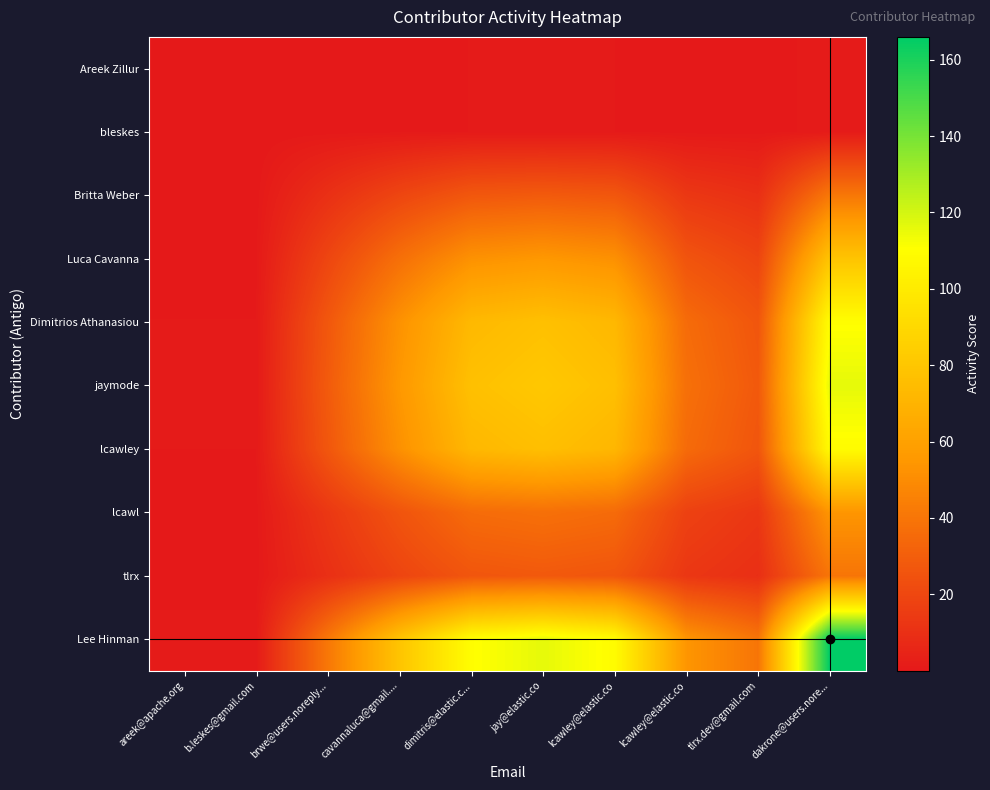

Reading left to right, list all the values displayed in this chart.

Areek Zillur: areek@apache.org=0.0	b.leskes@gmail.com=0.0	brwe@users.noreply...=0.2	cavannaluca@gmail....=0.5	dimitris@elastic.c...=0.7	jay@elastic.co=0.7	lcawley@elastic.co=0.7	lcawley@elastic.co=0.3	tlrx.dev@gmail.com=0.2	dakrone@users.nore...=1.0
bleskes: areek@apache.org=0.0	b.leskes@gmail.com=0.0	brwe@users.noreply...=0.2	cavannaluca@gmail....=0.5	dimitris@elastic.c...=0.7	jay@elastic.co=0.7	lcawley@elastic.co=0.7	lcawley@elastic.co=0.3	tlrx.dev@gmail.com=0.2	dakrone@users.nore...=1.0
Britta Weber: areek@apache.org=0.2	b.leskes@gmail.com=0.2	brwe@users.noreply...=10.1	cavannaluca@gmail....=19.5	dimitris@elastic.c...=27.2	jay@elastic.co=28.7	lcawley@elastic.co=26.9	lcawley@elastic.co=13.3	tlrx.dev@gmail.com=9.9	dakrone@users.nore...=41.0
Luca Cavanna: areek@apache.org=0.5	b.leskes@gmail.com=0.5	brwe@users.noreply...=19.5	cavannaluca@gmail....=37.6	dimitris@elastic.c...=52.3	jay@elastic.co=55.2	lcawley@elastic.co=51.9	lcawley@elastic.co=25.7	tlrx.dev@gmail.com=19.0	dakrone@users.nore...=79.0
Dimitrios Athanasiou: areek@apache.org=0.7	b.leskes@gmail.com=0.7	brwe@users.noreply...=27.2	cavannaluca@gmail....=52.3	dimitris@elastic.c...=72.9	jay@elastic.co=76.9	lcawley@elastic.co=72.2	lcawley@elastic.co=35.8	tlrx.dev@gmail.com=26.5	dakrone@users.nore...=110.0
jaymode: areek@apache.org=0.7	b.leskes@gmail.com=0.7	brwe@users.noreply...=28.7	cavannaluca@gmail....=55.2	dimitris@elastic.c...=76.9	jay@elastic.co=81.1	lcawley@elastic.co=76.2	lcawley@elastic.co=37.7	tlrx.dev@gmail.com=28.0	dakrone@users.nore...=116.0
lcawley: areek@apache.org=0.7	b.leskes@gmail.com=0.7	brwe@users.noreply...=26.9	cavannaluca@gmail....=51.9	dimitris@elastic.c...=72.2	jay@elastic.co=76.2	lcawley@elastic.co=71.6	lcawley@elastic.co=35.5	tlrx.dev@gmail.com=26.3	dakrone@users.nore...=109.0
lcawl: areek@apache.org=0.3	b.leskes@gmail.com=0.3	brwe@users.noreply...=13.3	cavannaluca@gmail....=25.7	dimitris@elastic.c...=35.8	jay@elastic.co=37.7	lcawley@elastic.co=35.5	lcawley@elastic.co=17.6	tlrx.dev@gmail.com=13.0	dakrone@users.nore...=54.0
tlrx: areek@apache.org=0.2	b.leskes@gmail.com=0.2	brwe@users.noreply...=9.9	cavannaluca@gmail....=19.0	dimitris@elastic.c...=26.5	jay@elastic.co=28.0	lcawley@elastic.co=26.3	lcawley@elastic.co=13.0	tlrx.dev@gmail.com=9.6	dakrone@users.nore...=40.0
Lee Hinman: areek@apache.org=1.0	b.leskes@gmail.com=1.0	brwe@users.noreply...=41.0	cavannaluca@gmail....=79.0	dimitris@elastic.c...=110.0	jay@elastic.co=116.0	lcawley@elastic.co=109.0	lcawley@elastic.co=54.0	tlrx.dev@gmail.com=40.0	dakrone@users.nore...=166.0